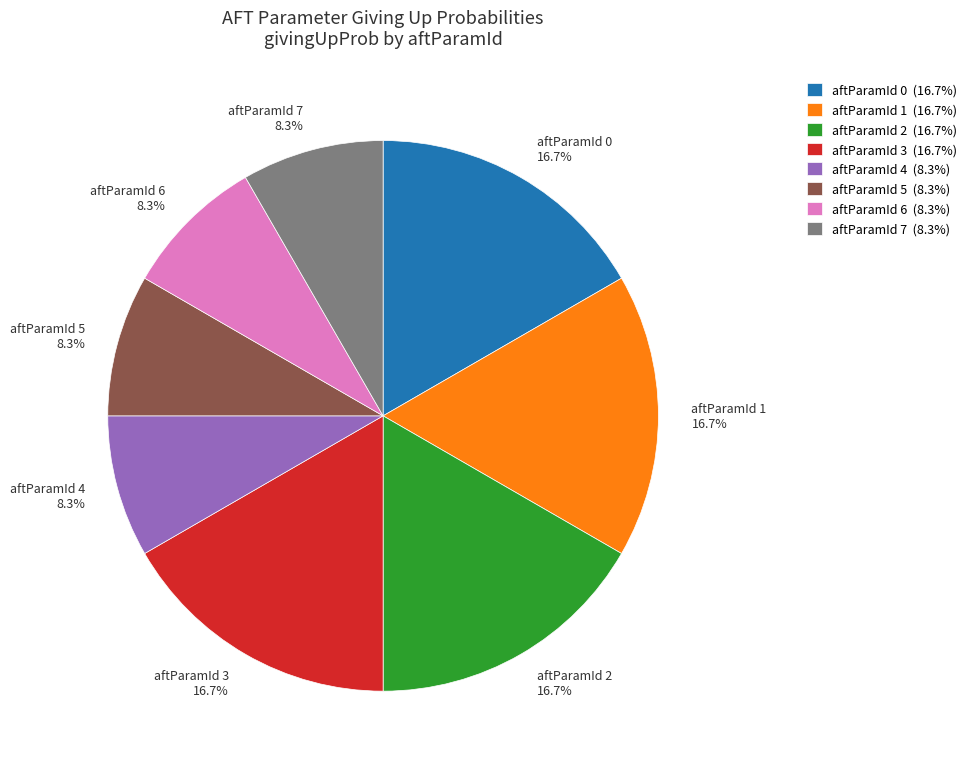

Which has a higher value, aftParamId 4 8.3% or aftParamId 2 16.7%?

aftParamId 2 16.7%